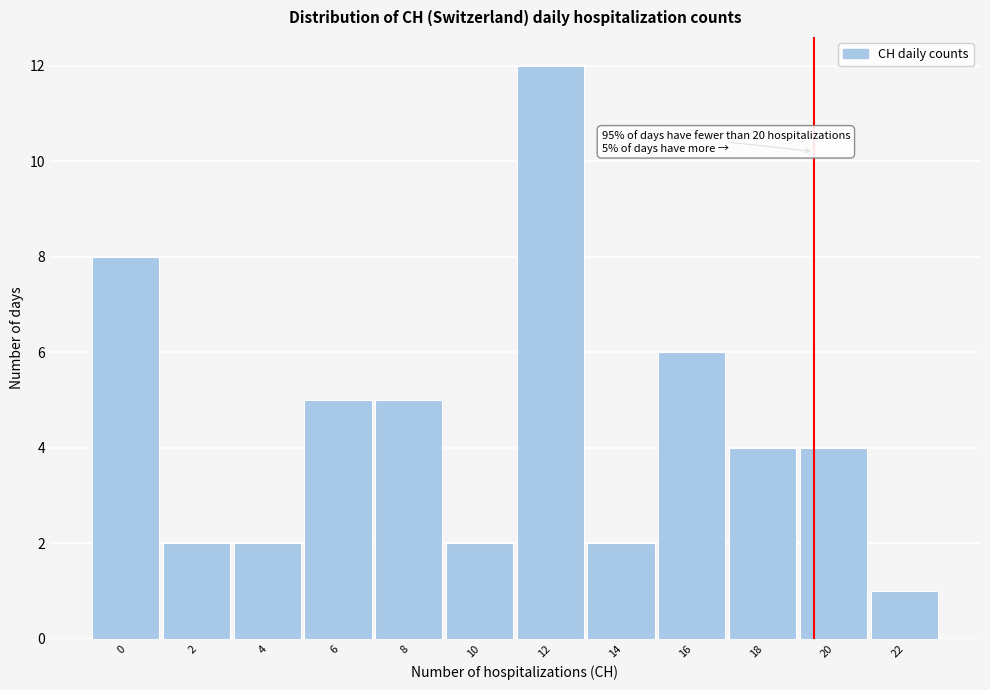

Reading right to left, list all the values displayed in this chart.

22=1	20=4	18=4	16=6	14=2	12=12	10=2	8=5	6=5	4=2	2=2	0=8